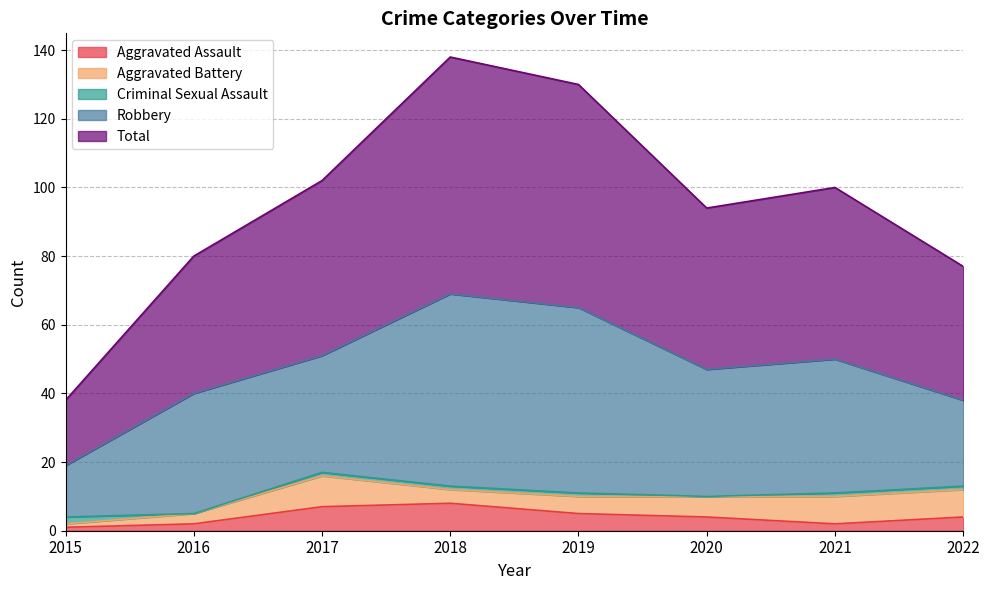

At how many categories does at least one series exceed 62?

2